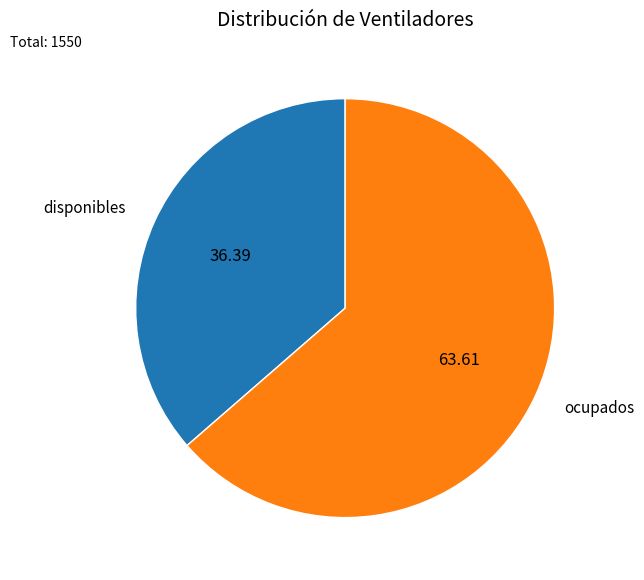

The ocupados slice represents 64% of the pie. True or false?

True